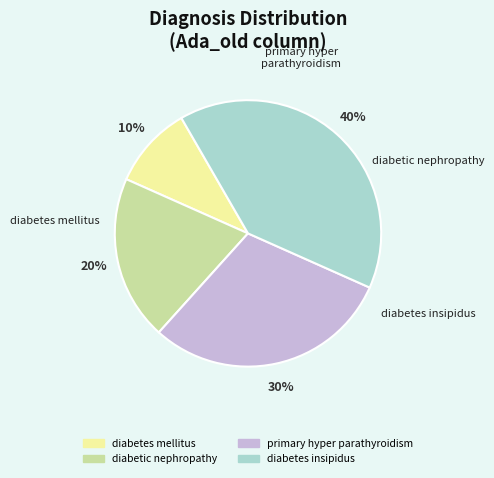

Does diabetic nephropathy represent more than half of the total?

No